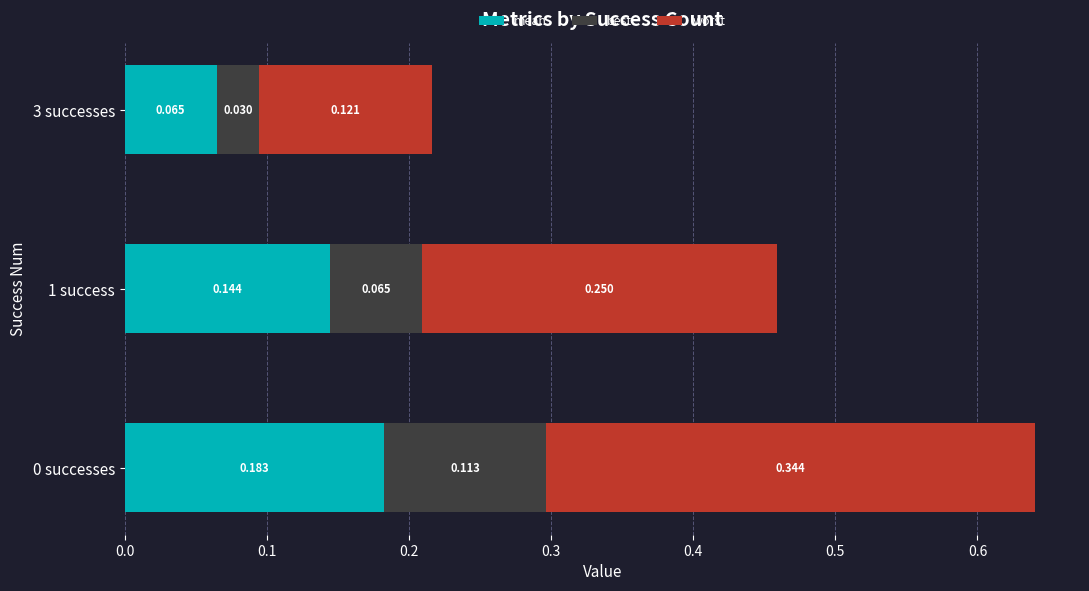

List the series in order of their overall mean, lowest first.

best, mean, worst